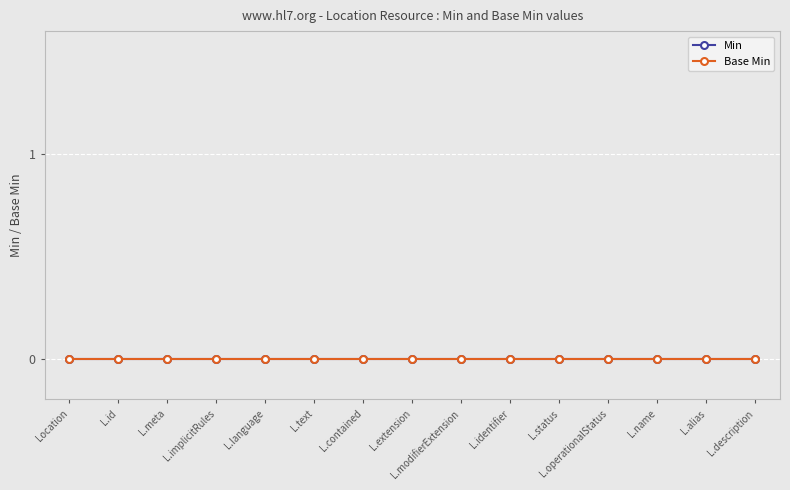

Which series has the largest total across all categories?

Min